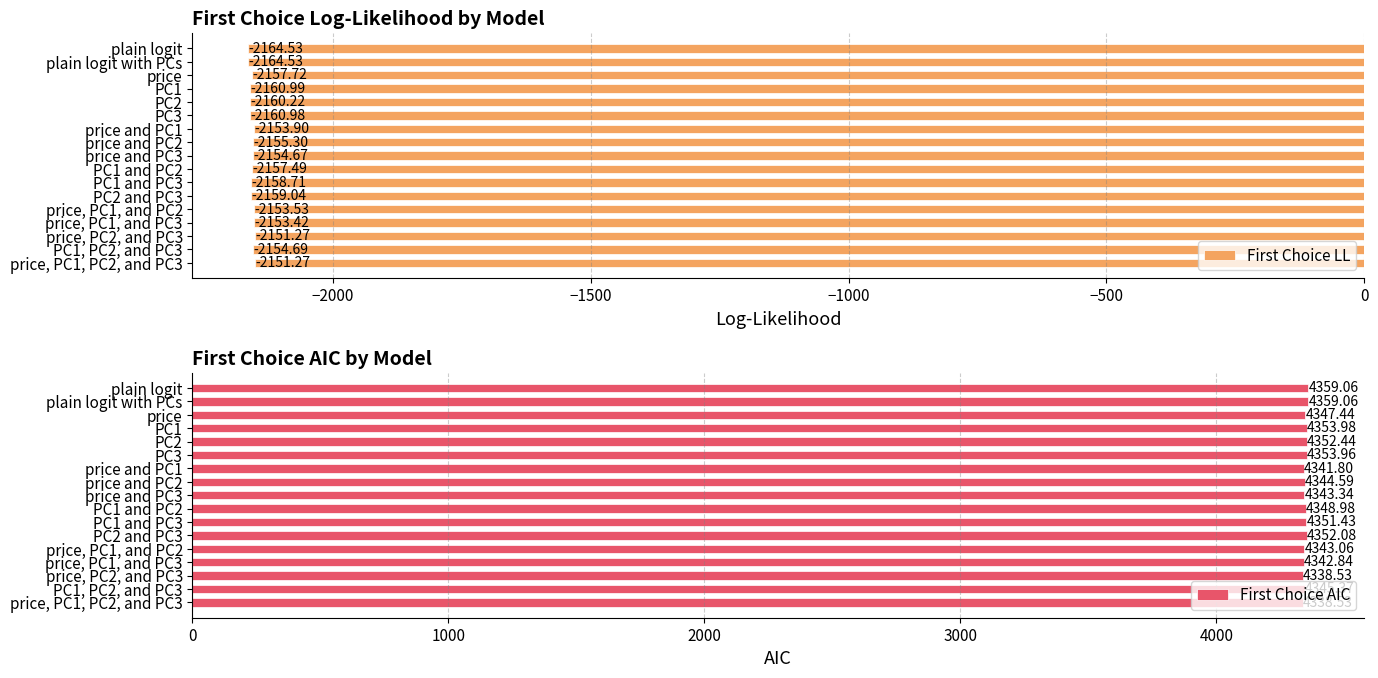

How many bars are there in each group?

2